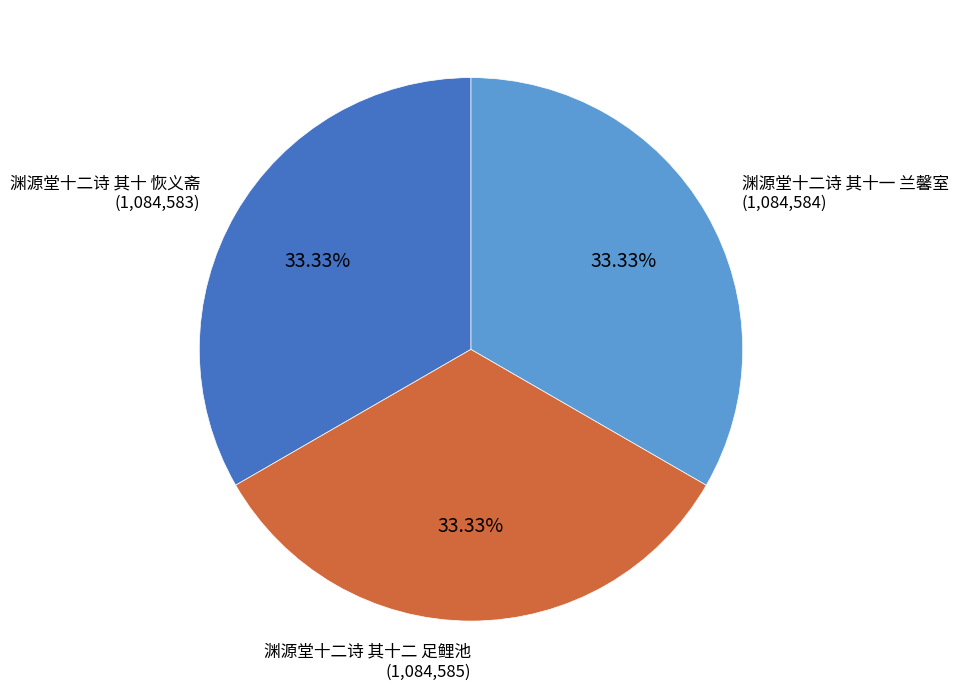

How many slices are in this pie chart?

3